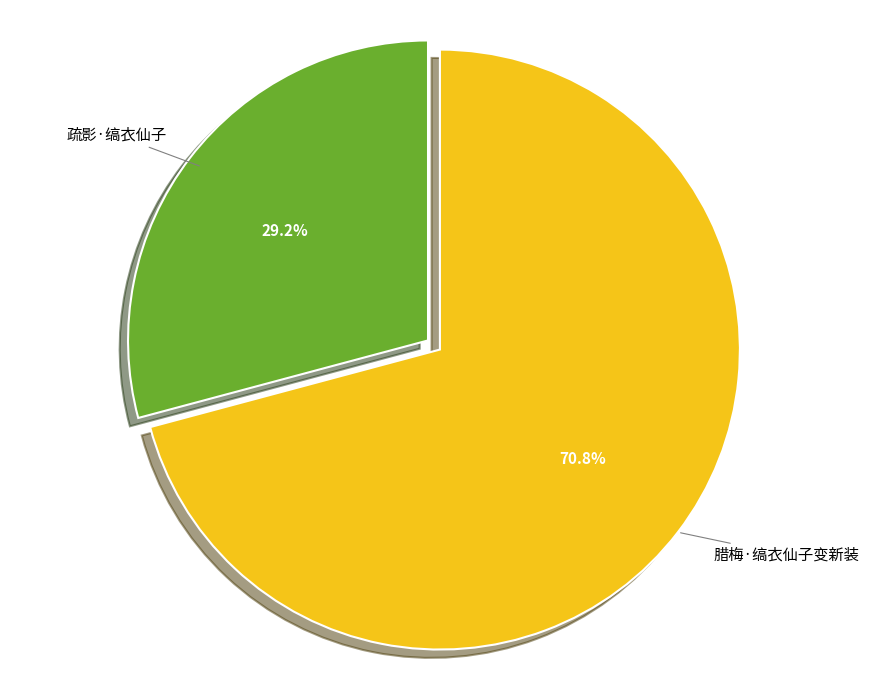

What is the total percentage of 腊梅·缟衣仙子变新装 and 疏影·缟衣仙子?

100.0%